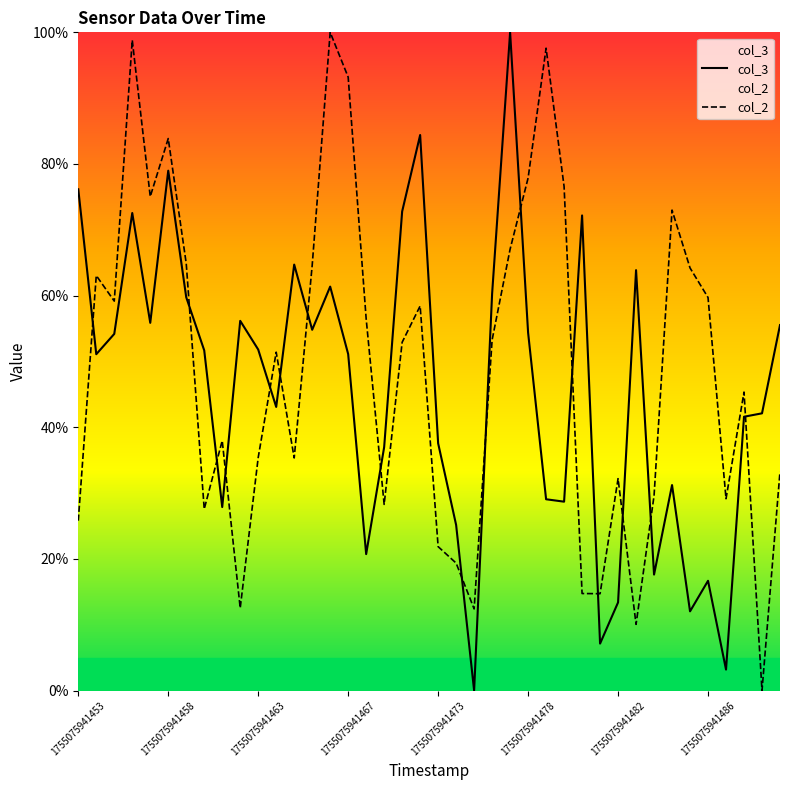

What is the greatest value displayed?

100.0